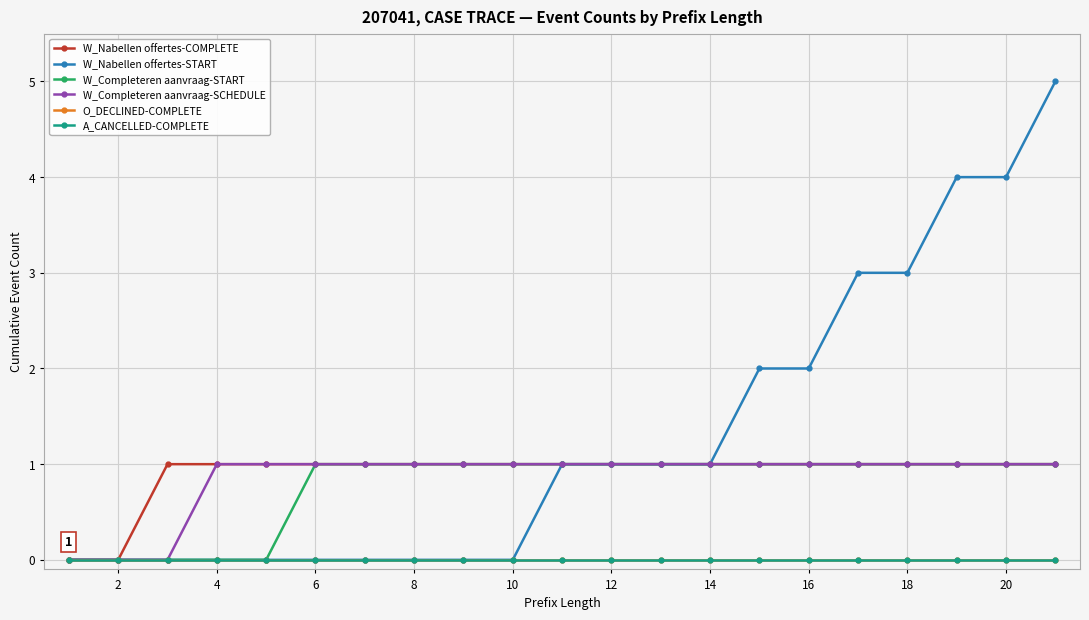

Is this an area chart (filled region under the line)?

No